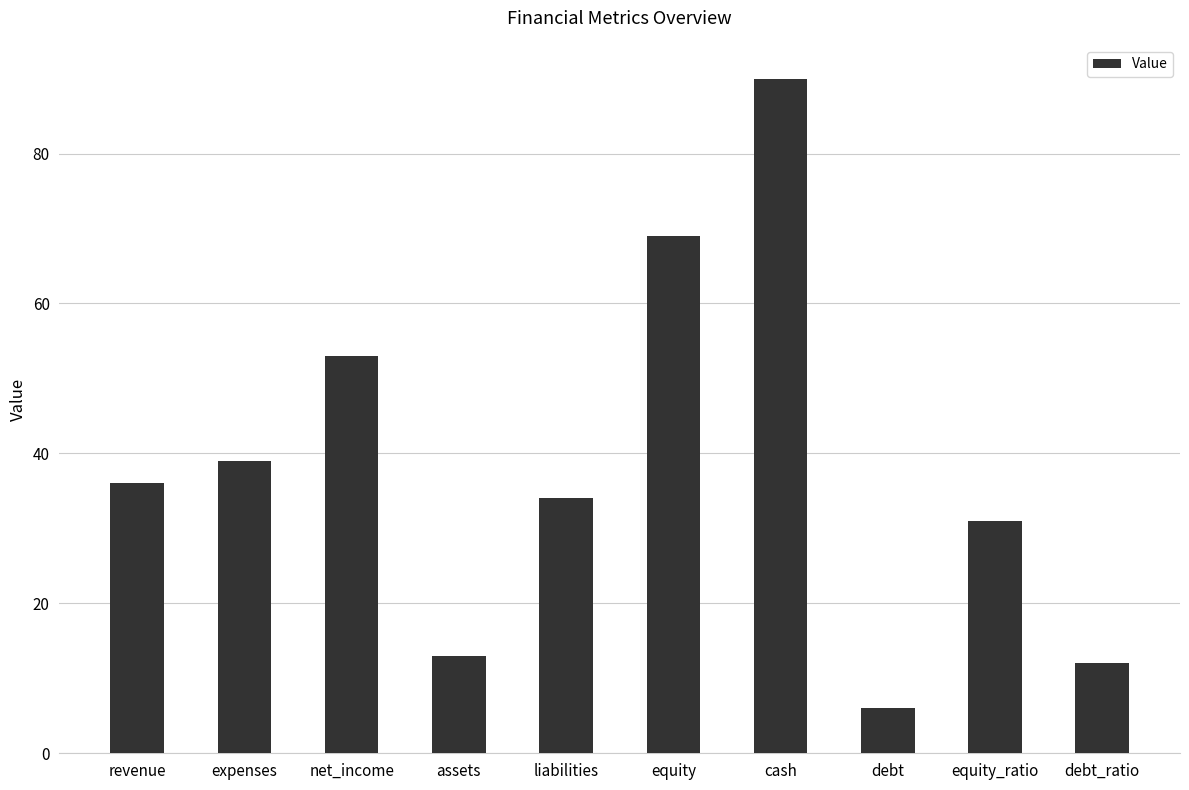

At which category does the chart reach its peak across all series?

cash